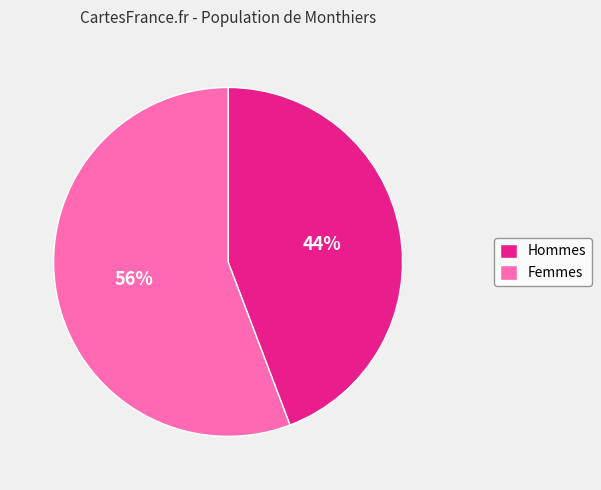

Which slice is the smallest?

Hommes